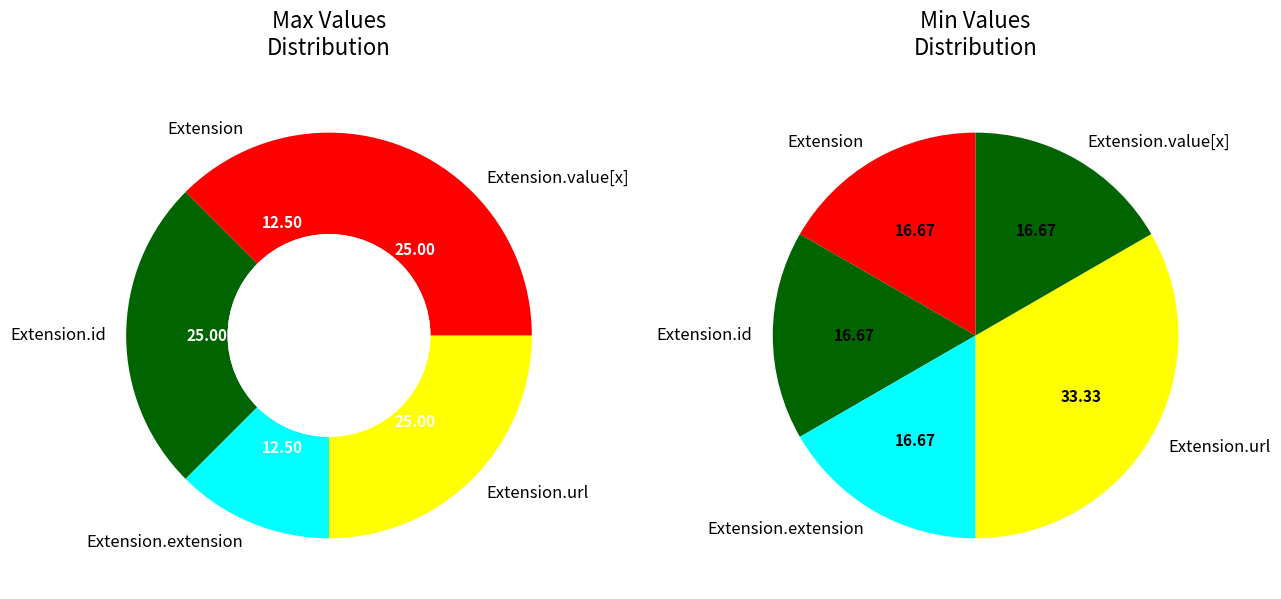

The 2 slice represents 0% of the pie. True or false?

True